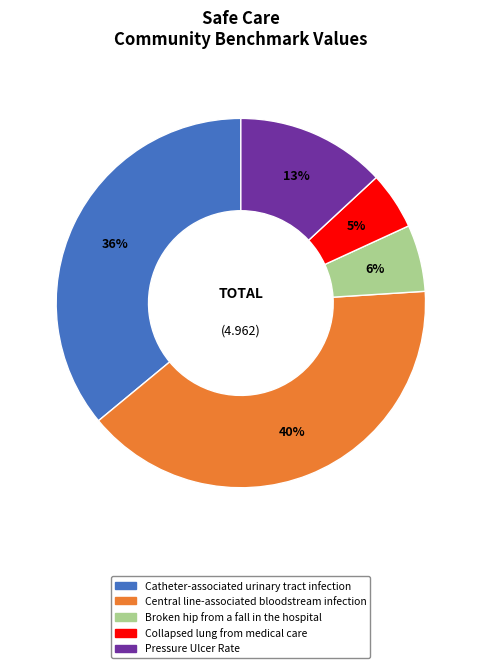

The Pressure Ulcer Rate slice represents 13% of the pie. True or false?

True